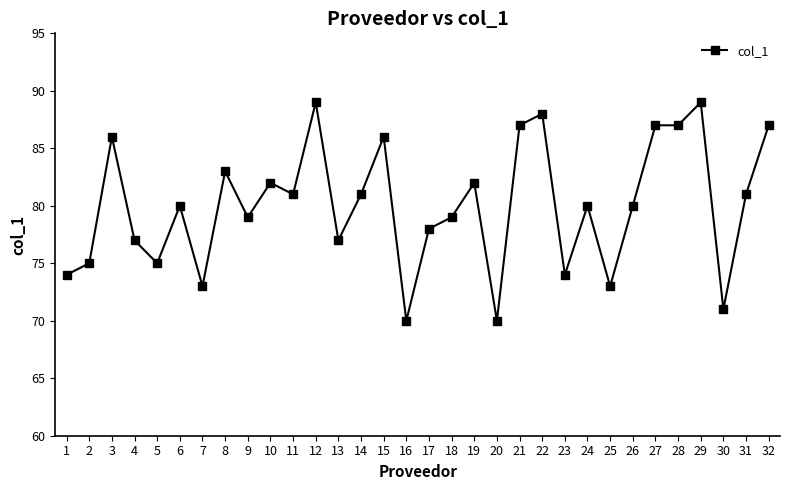

Does the chart display data point markers on the line(s)?

Yes